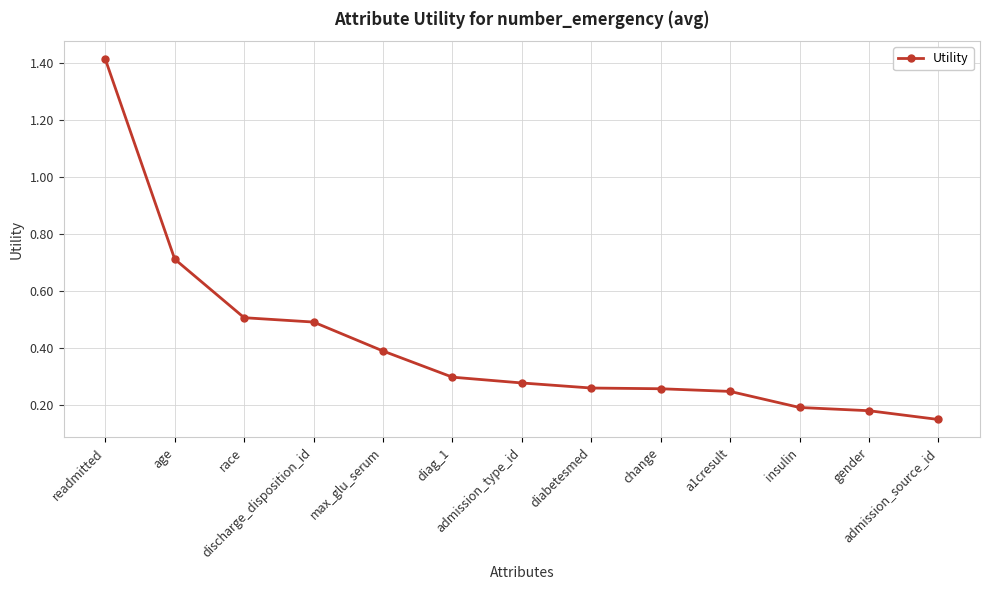

How many values are between 0 and 1?

12